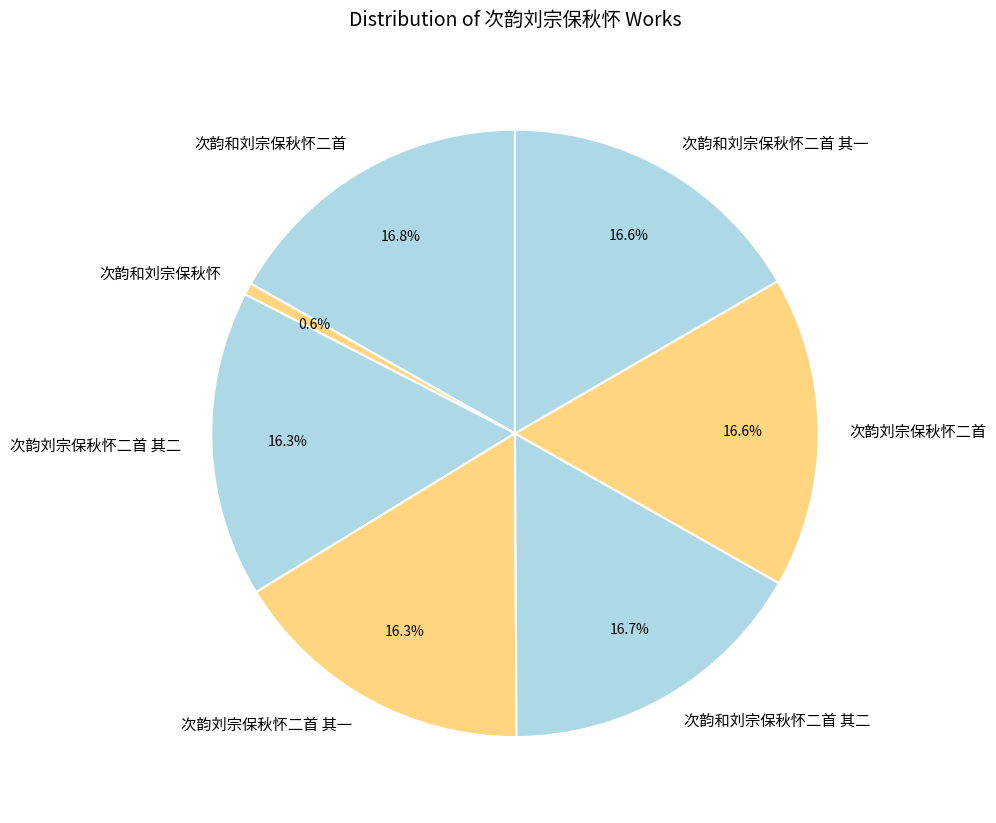

Is there a majority slice in this chart?

No